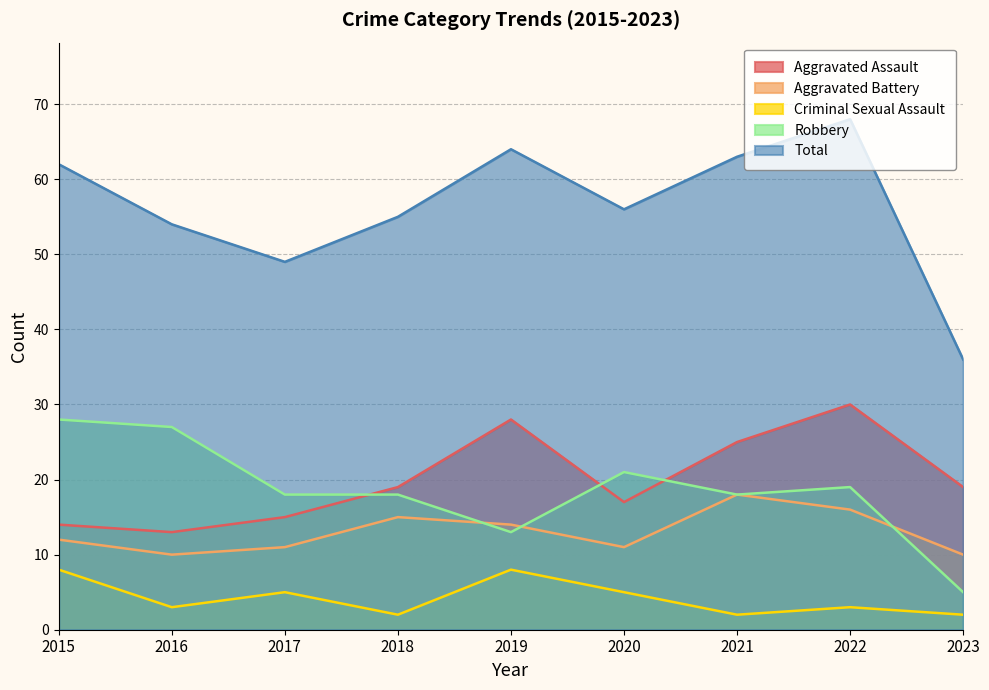

True or false: Robbery has a value of 42 at 2015.

False